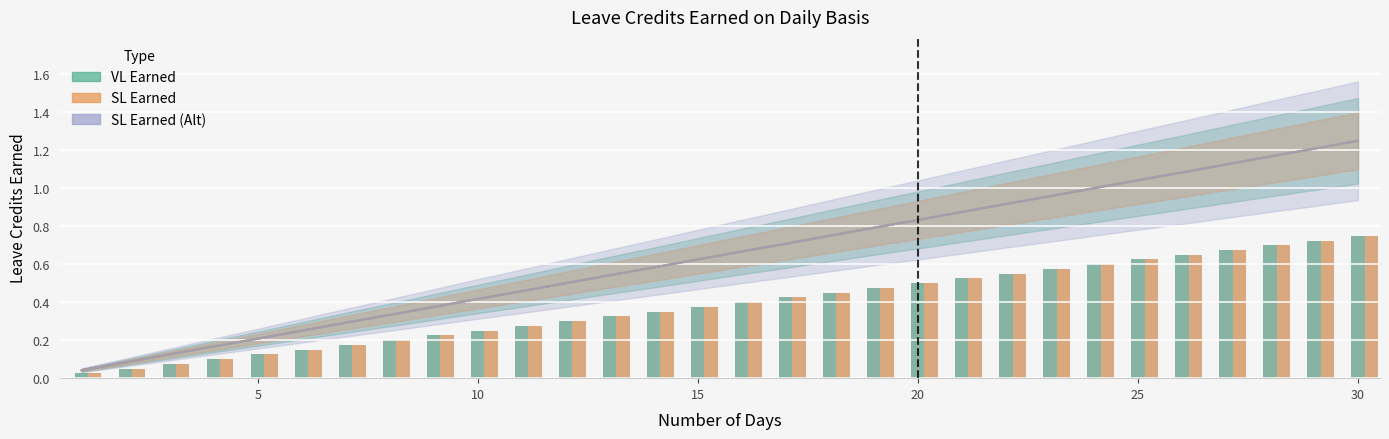

How many groups of bars are there?

30